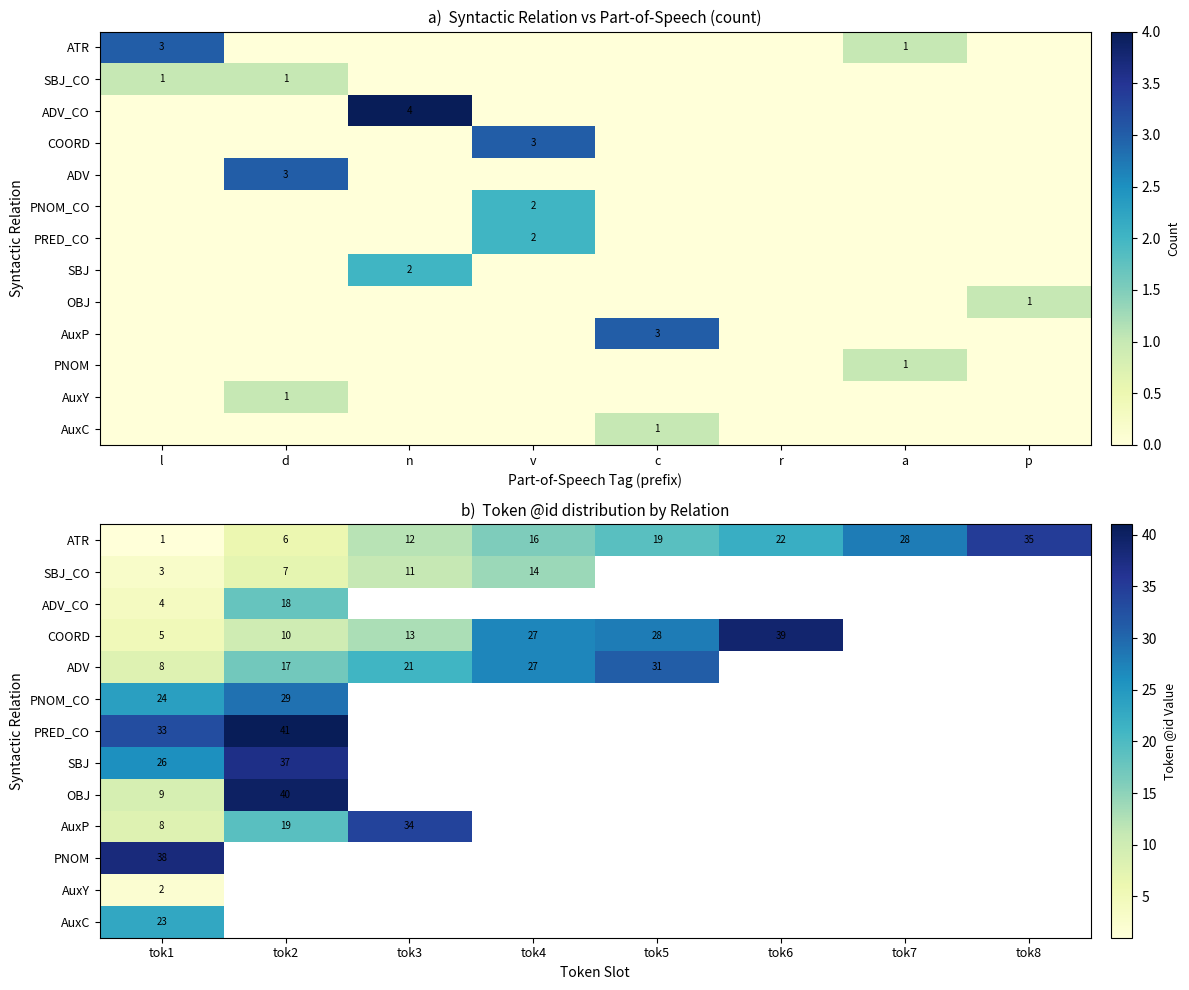

What is the difference between the maximum and minimum values in the SBJ series?

11.0